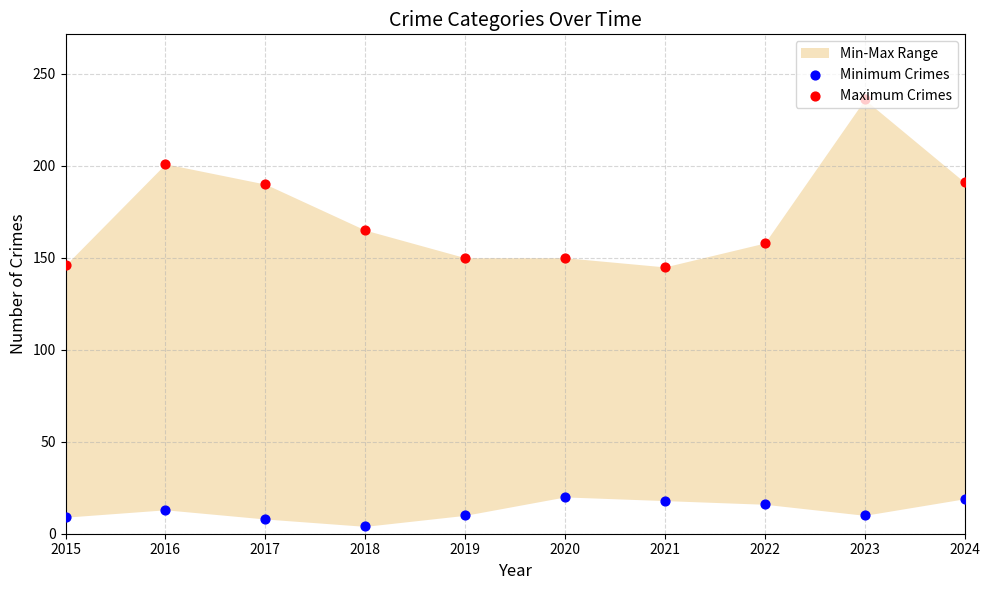

Which series reaches the maximum Y coordinate?

Maximum Crimes